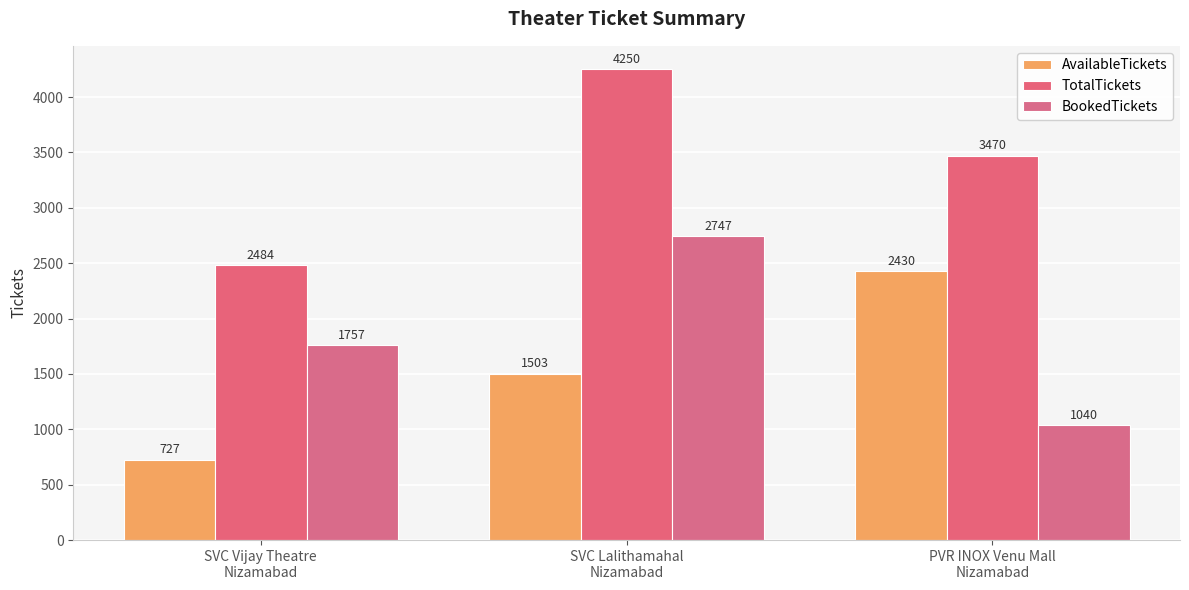

At PVR INOX Venu Mall
Nizamabad, list the series in order from smallest to largest.

BookedTickets, AvailableTickets, TotalTickets